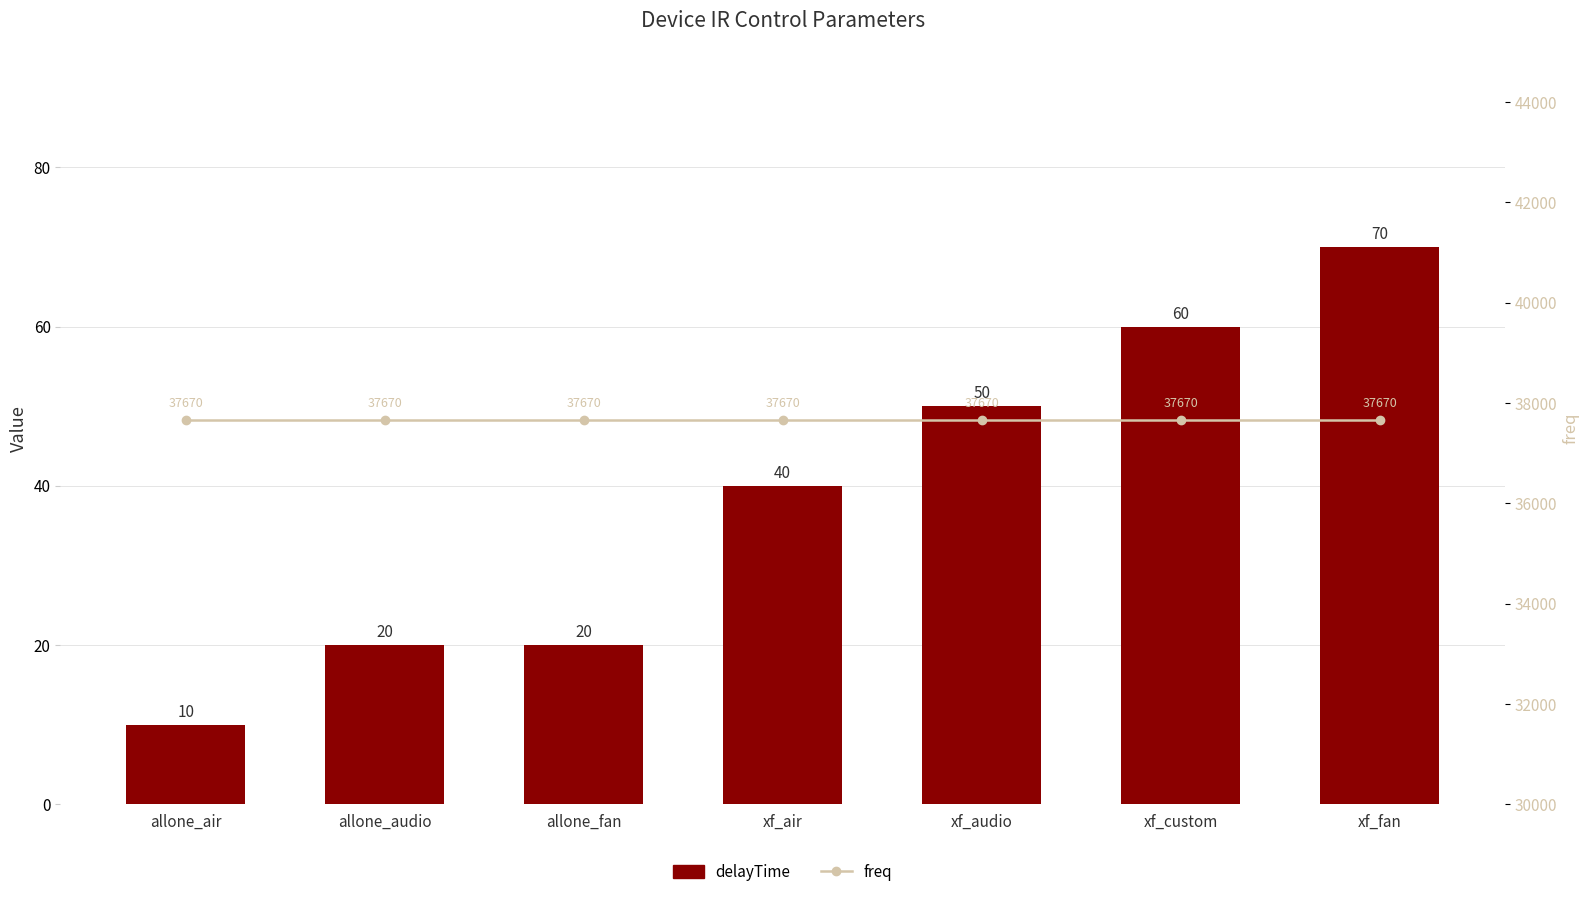

The freq series shows 50759 at xf_audio. True or false?

False